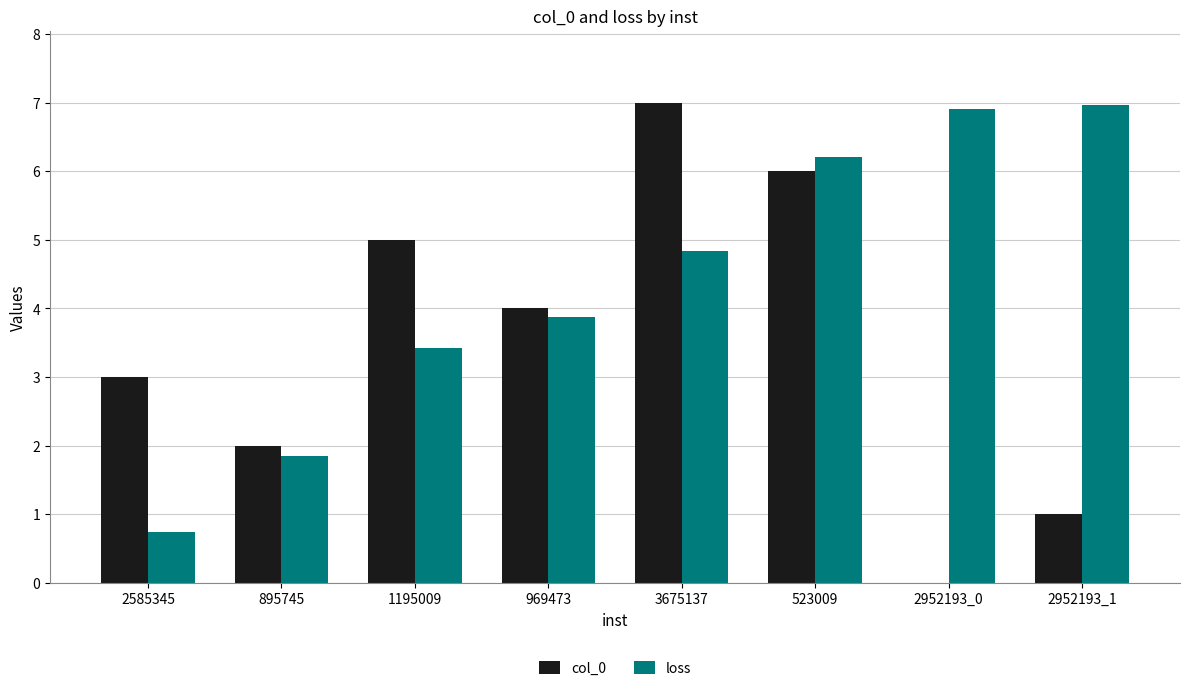

Between 2952193_0 and 2952193_1, which series saw the biggest shift?

col_0